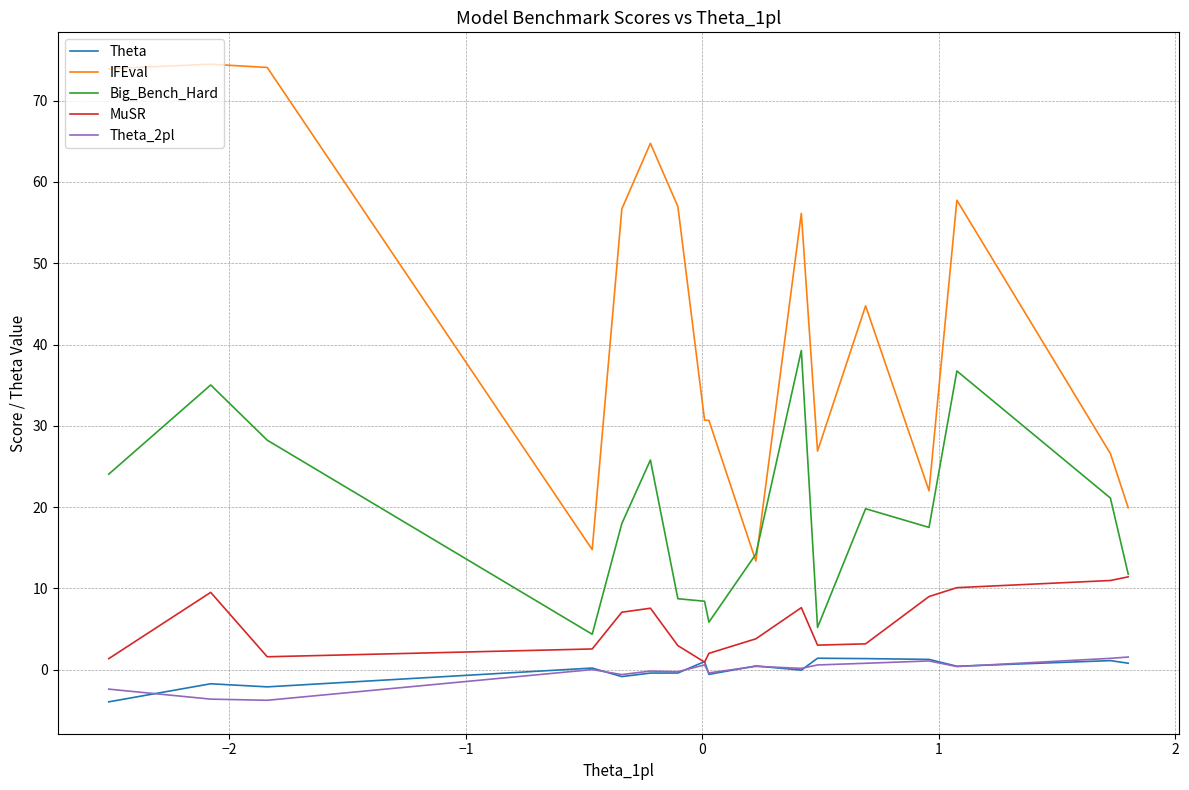

Which series has the widest spread of values?

IFEval